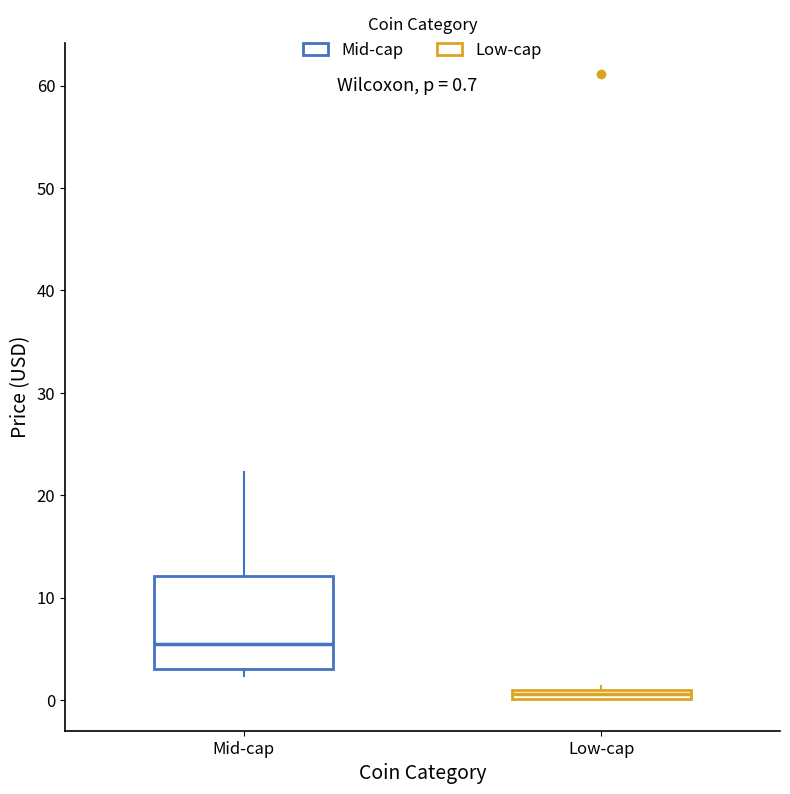

Which box's median line is the lowest?

Low-cap